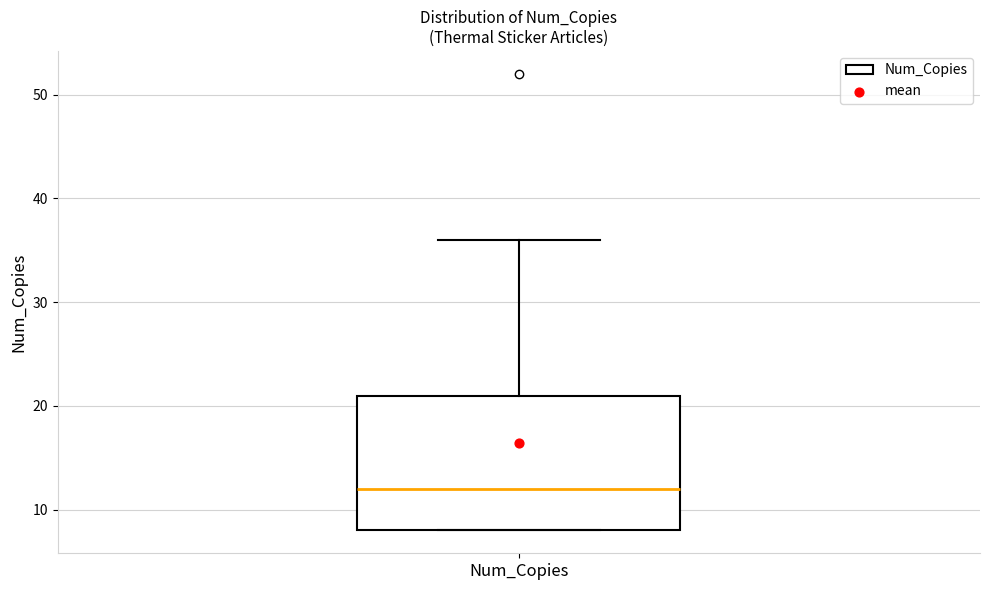

Read this box plot against the y-axis: the position of the median line, the range covered by the box, and the ends of both whiskers. The values are not printed on the chart, so give them approximately, as read against the axis.

median 12, box 8 to 21, whiskers 8 to 36